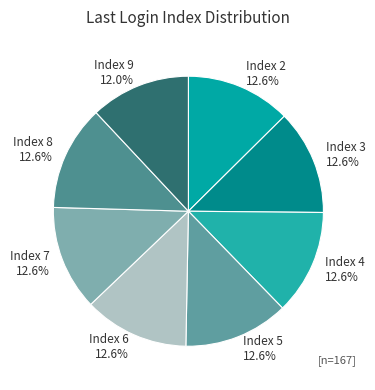

Which slice is the smallest?

Index 9